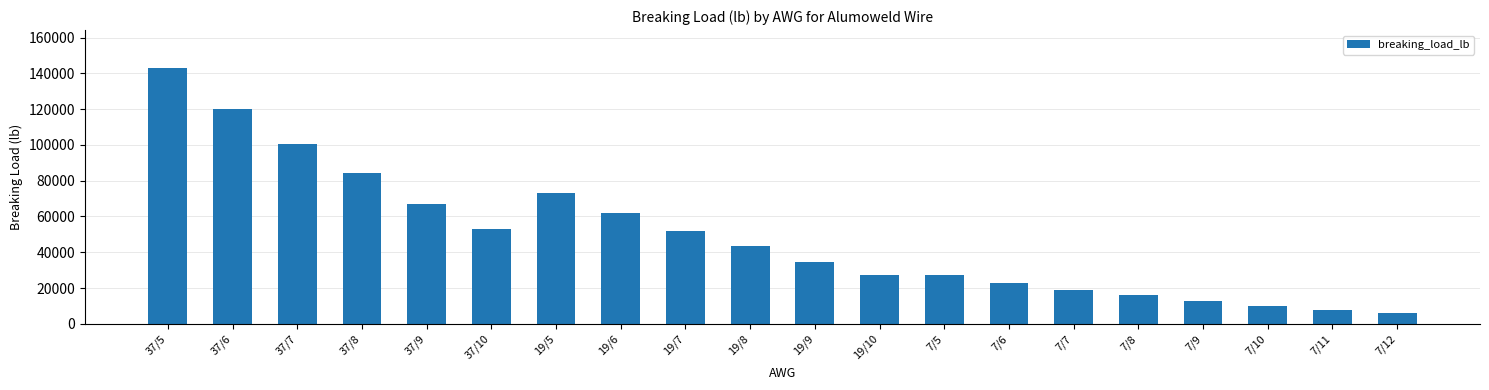

What is the smallest value displayed?

6301